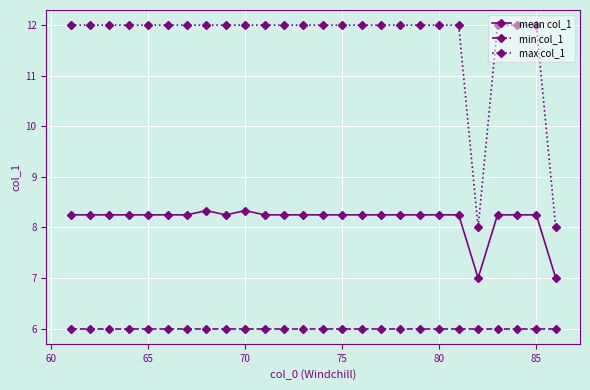

Which series has the largest range (max minus min)?

max col_1